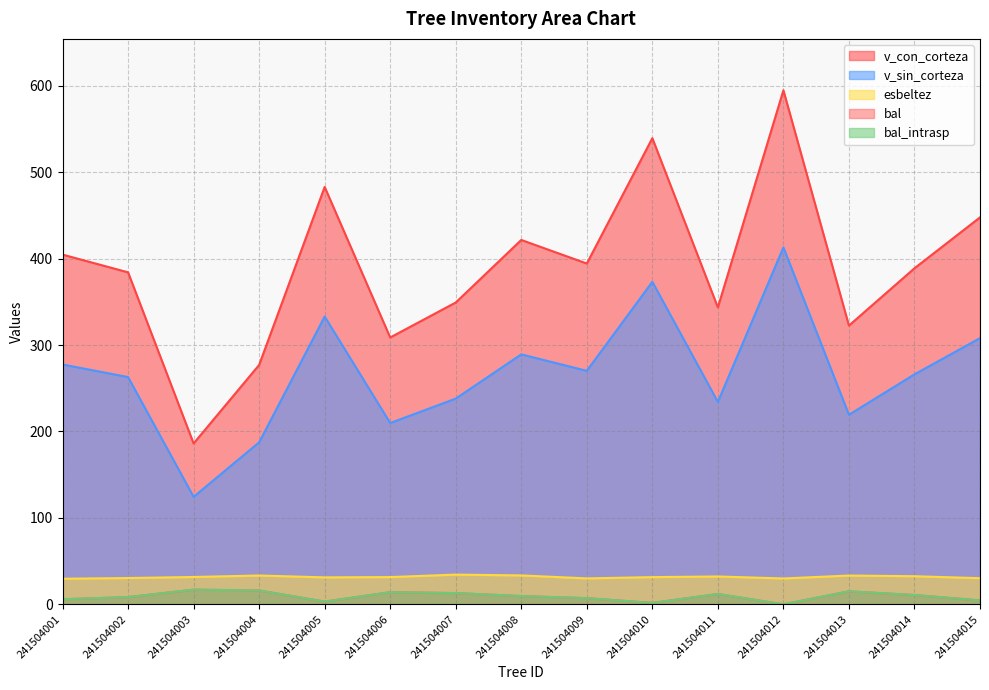

Does the chart display data point markers on the line(s)?

No